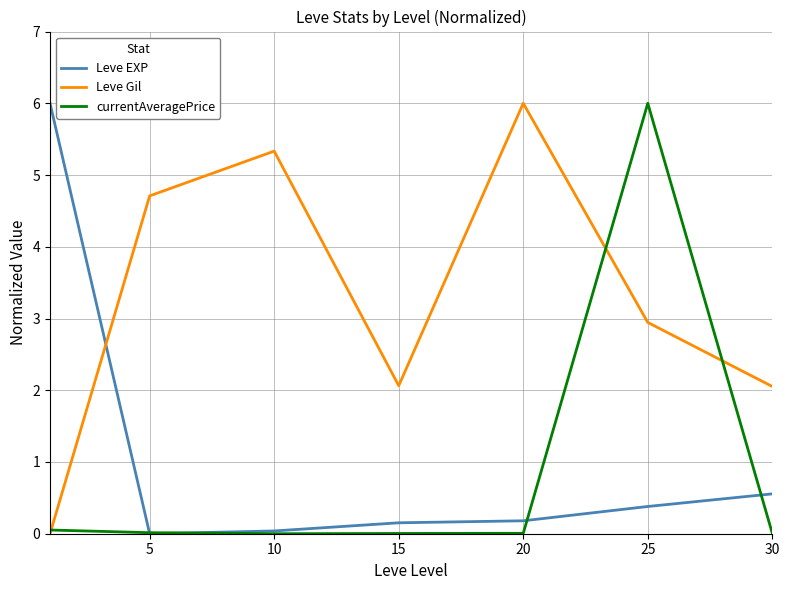

True or false: Leve Gil and Leve EXP intersect in this chart.

True